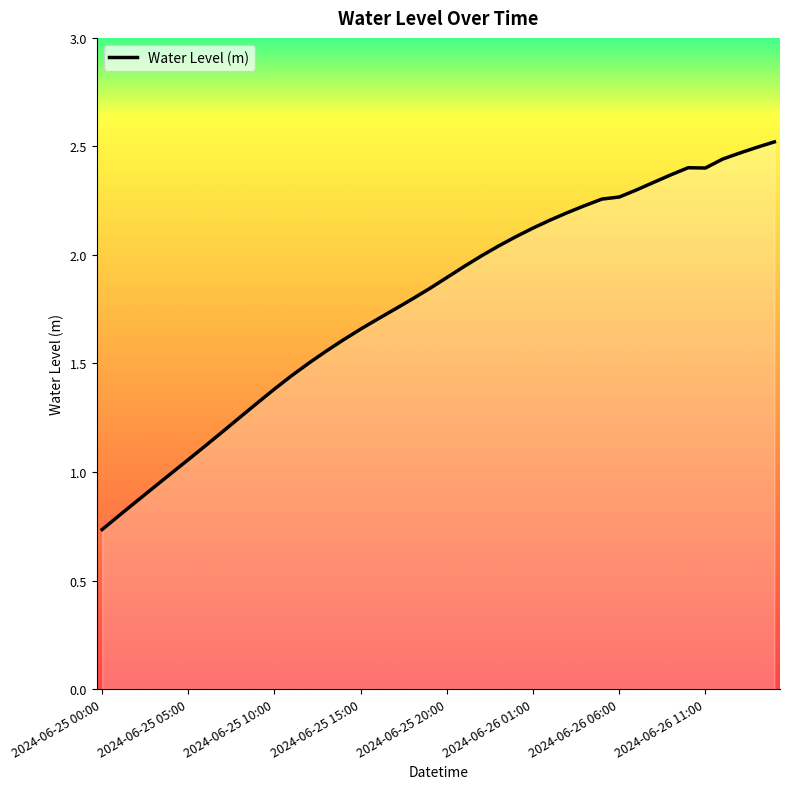

What is the minimum value shown in the chart?

0.7